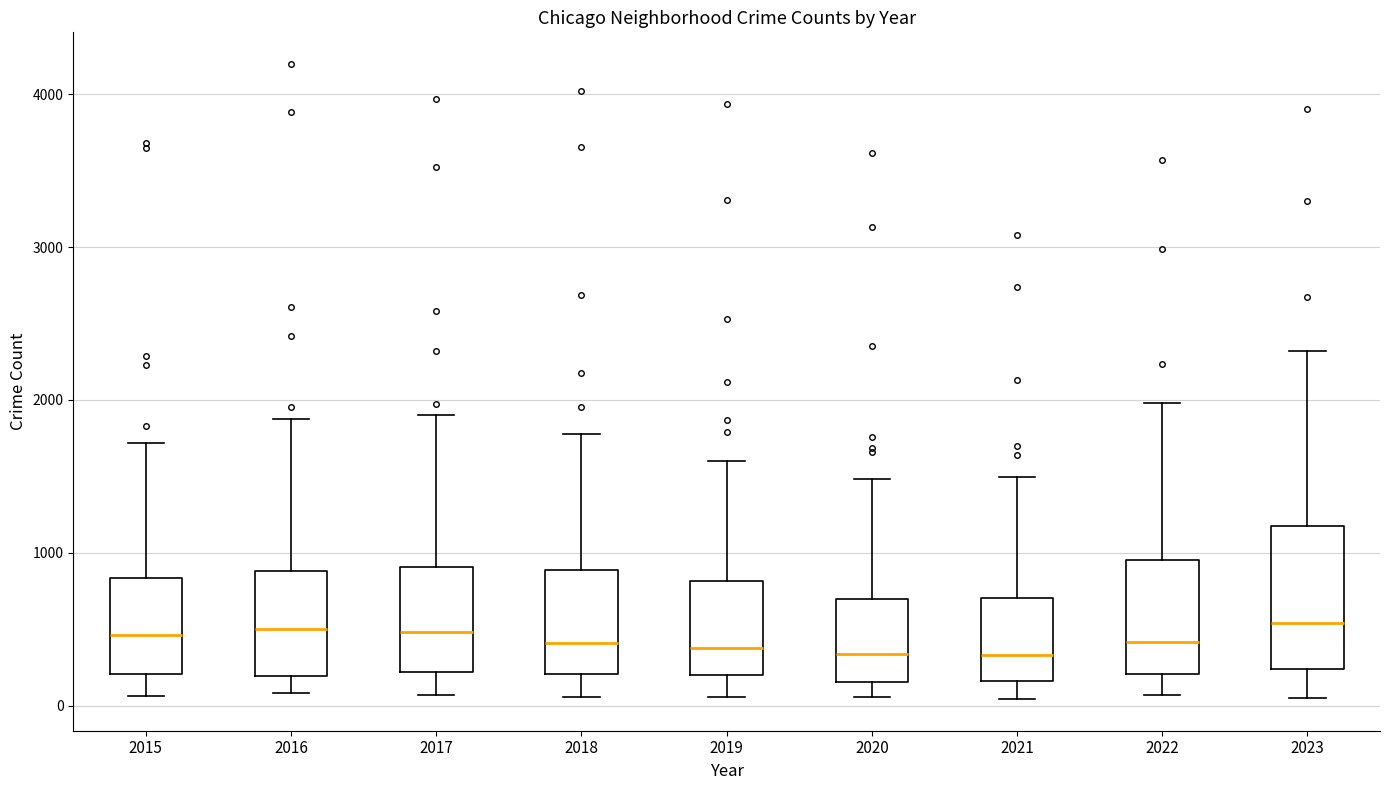

Where does the lower whisker of the box at x = 2018 end on the y-axis? The values are not printed on the chart, so give them approximately, as read against the axis.

100